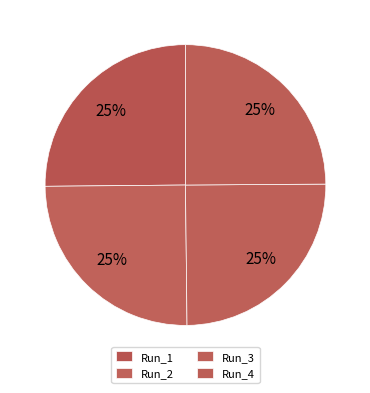

Which category has the smallest portion of the pie?

Run_4